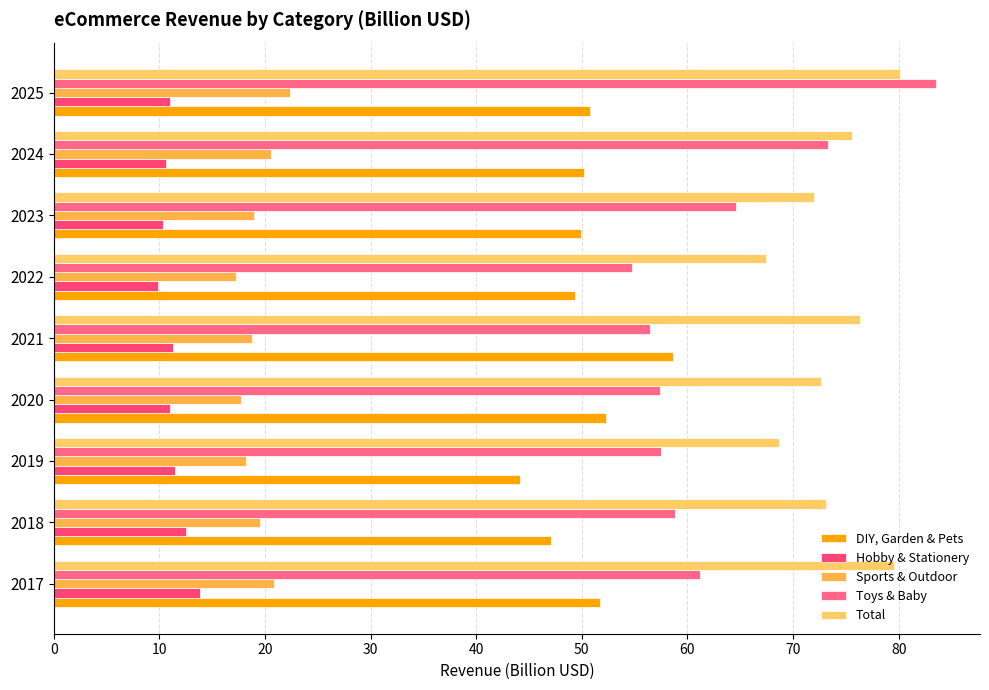

Count the number of categories in the chart.

9